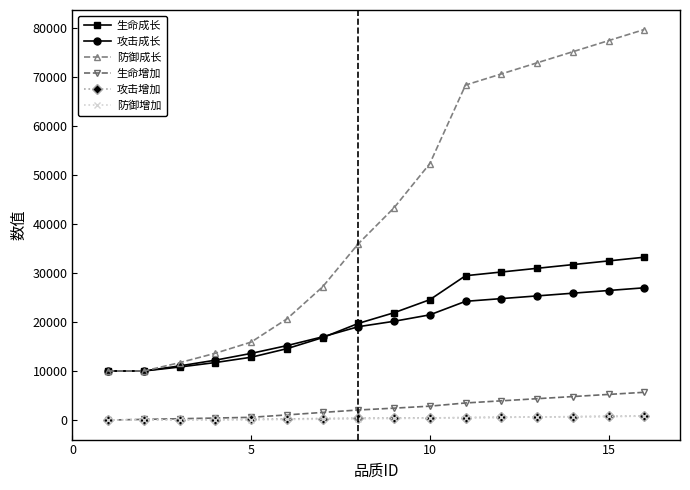

What is the sum of all 生命成长 values?

340609